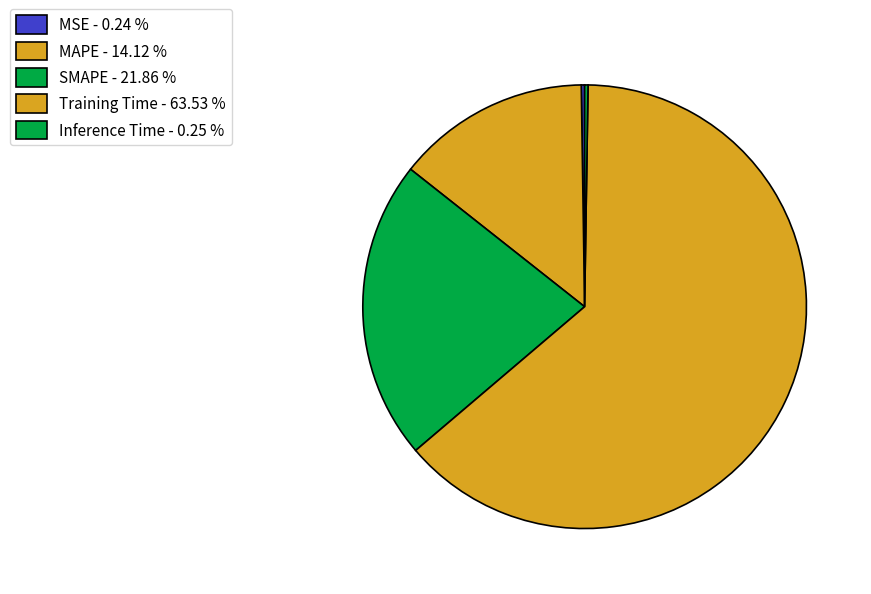

Which category has the biggest portion of the pie?

Training Time